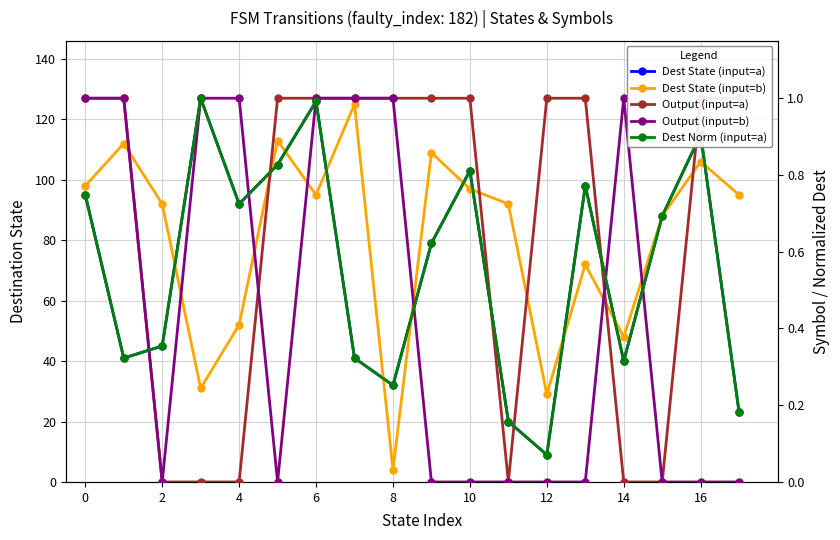

Is it true that Output (input=a) equals 0.7 at 2?

False